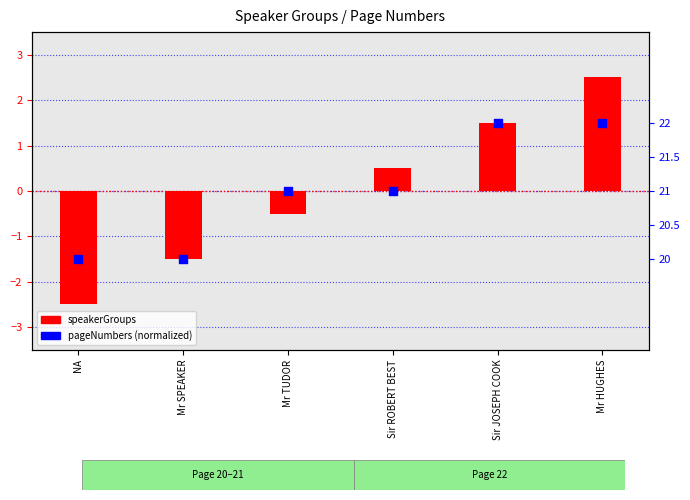

What is the total value across all series at Sir JOSEPH COOK?

1.6